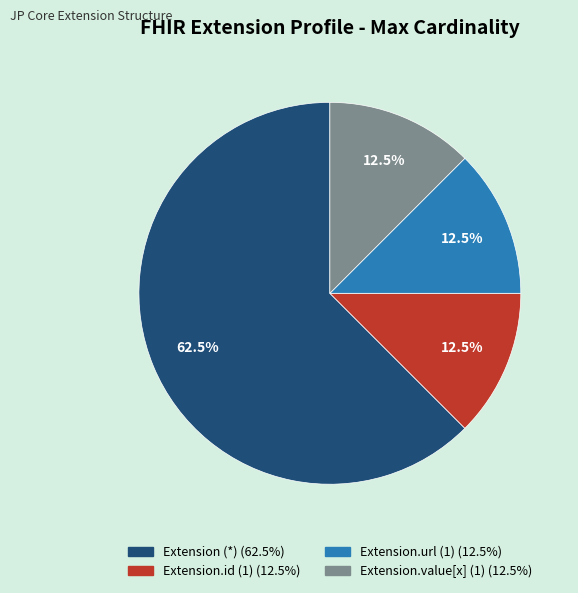

Is there any slice that represents more than half of the pie?

Yes